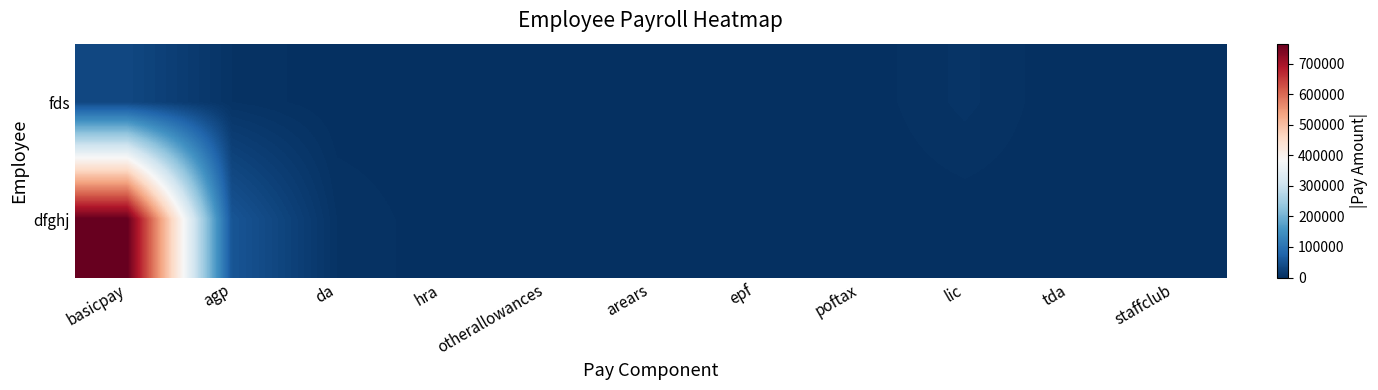

List the series in order of their overall mean, lowest first.

fds, dfghj